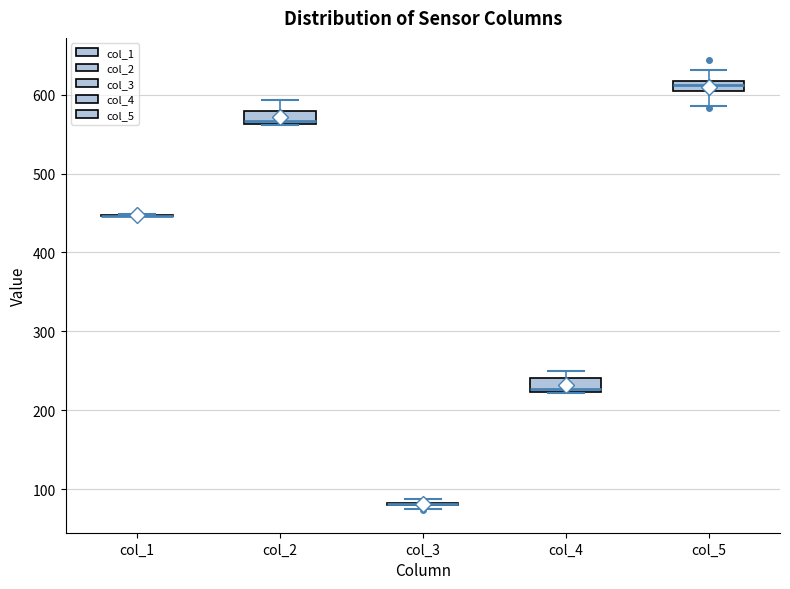

Where does the upper whisker of the box for col_5 end on the y-axis? The values are not printed on the chart, so give them approximately, as read against the axis.

630